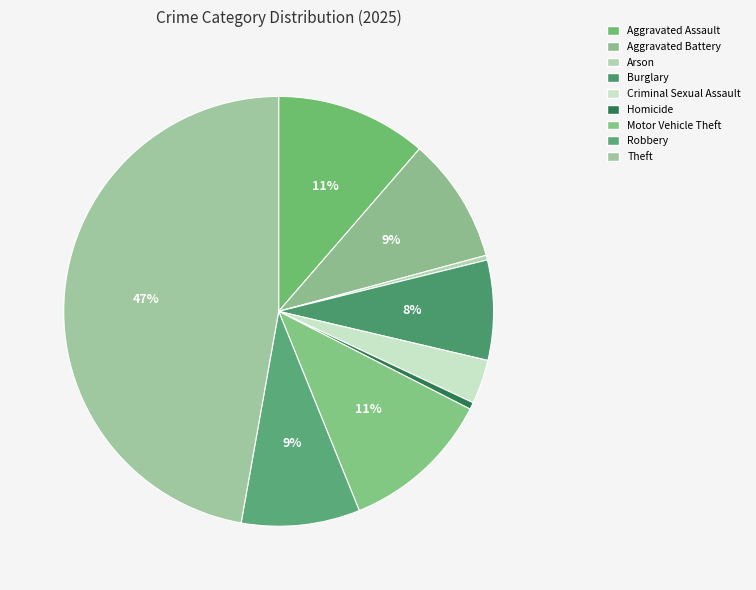

How many slices are in this pie chart?

9